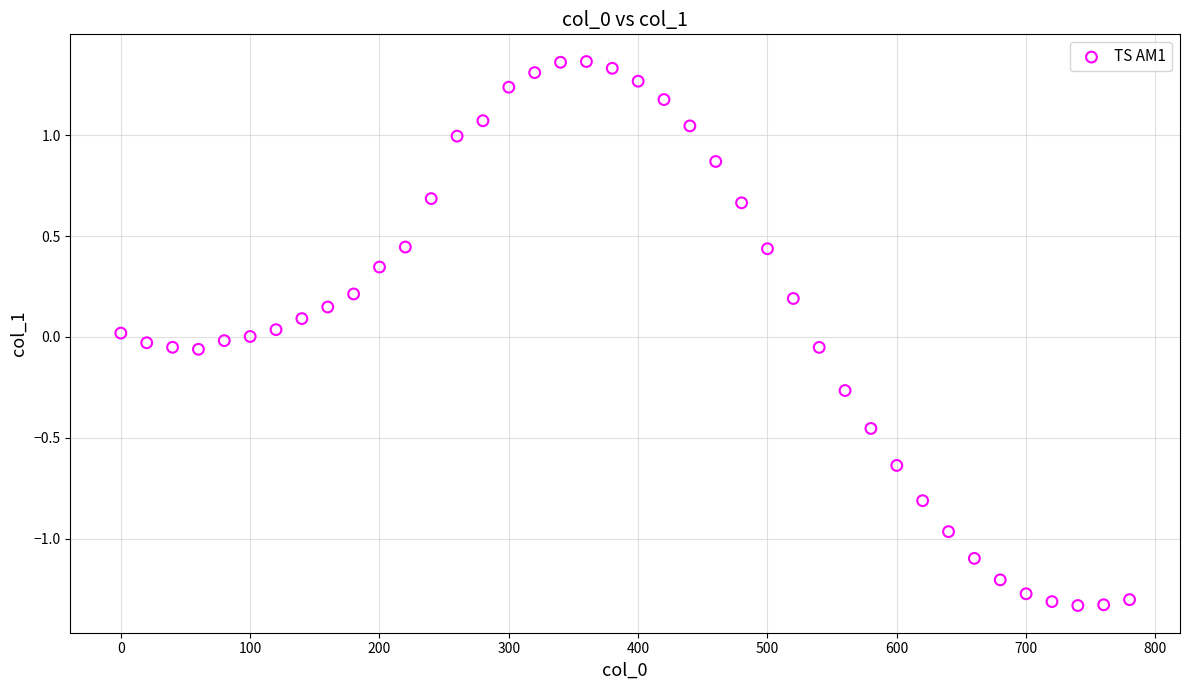

What is the range of X values (max minus min)?

780.0